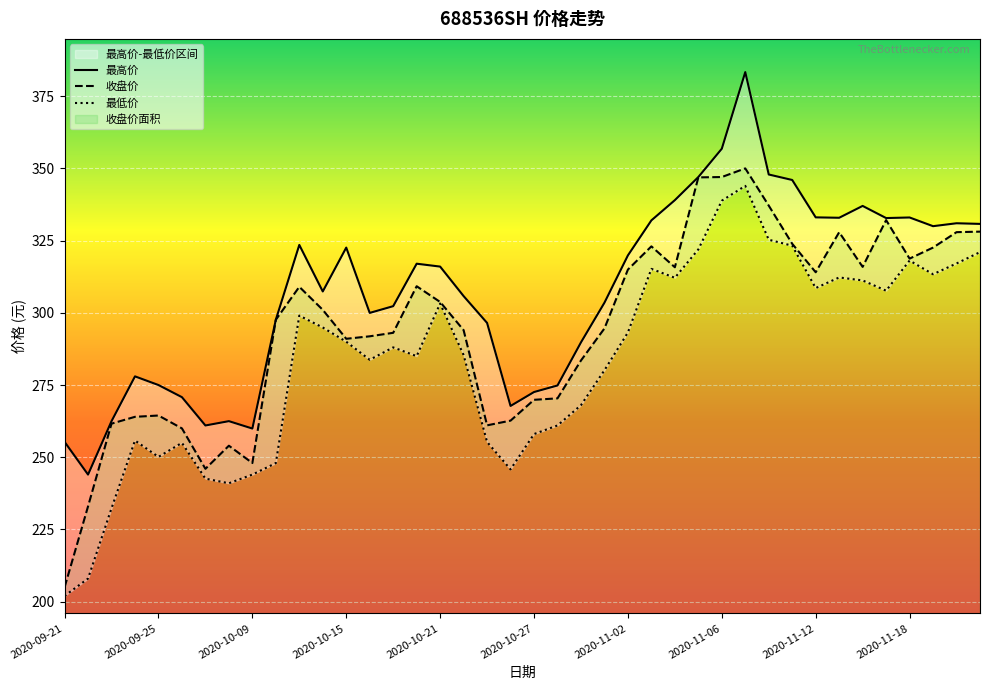

How many data points in 最低价 are less than 290?

20